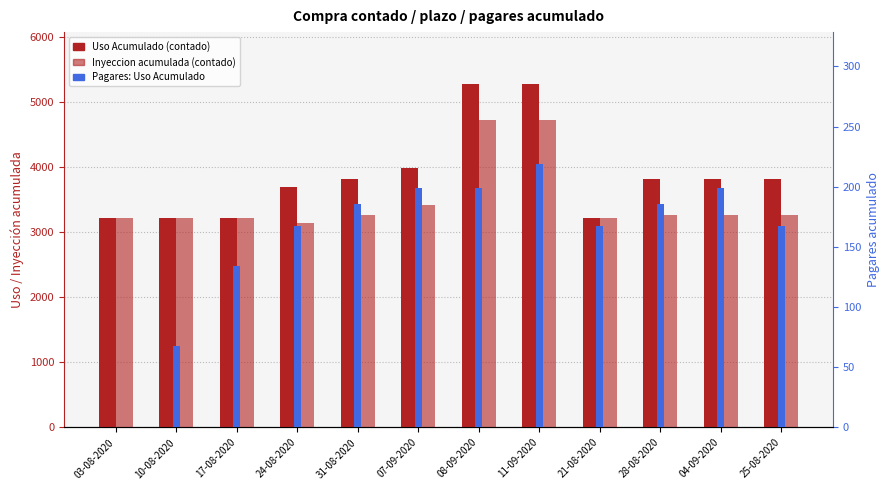

True or false: Compra contado: Uso Acumulado has a value of 3221 at 21-08-2020.

True